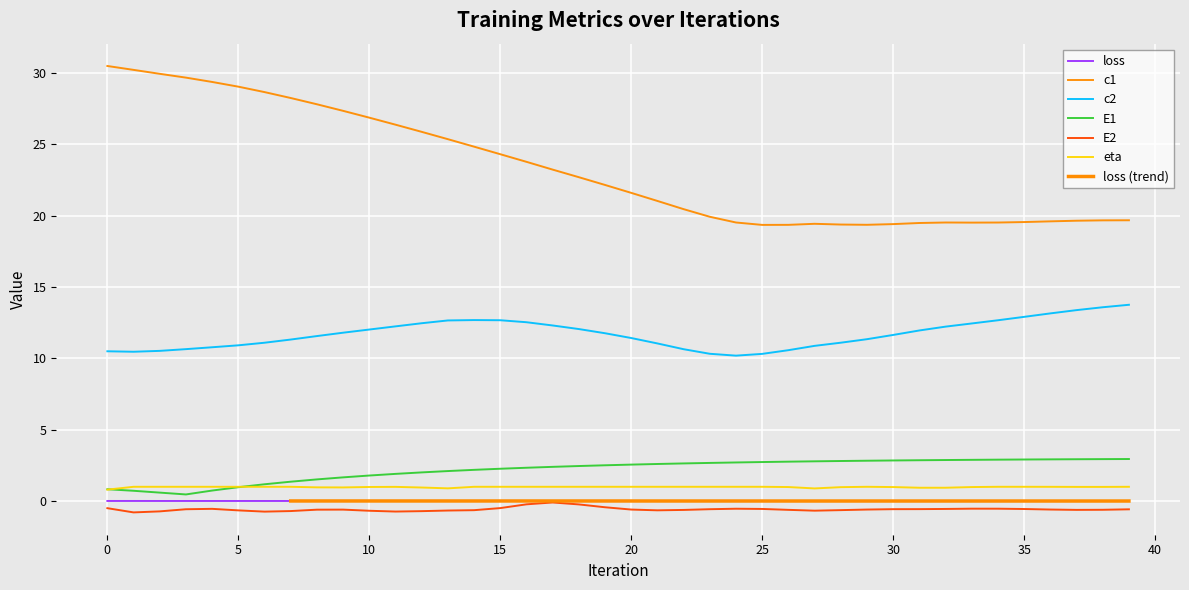

What is the lowest value of the eta series?

0.8